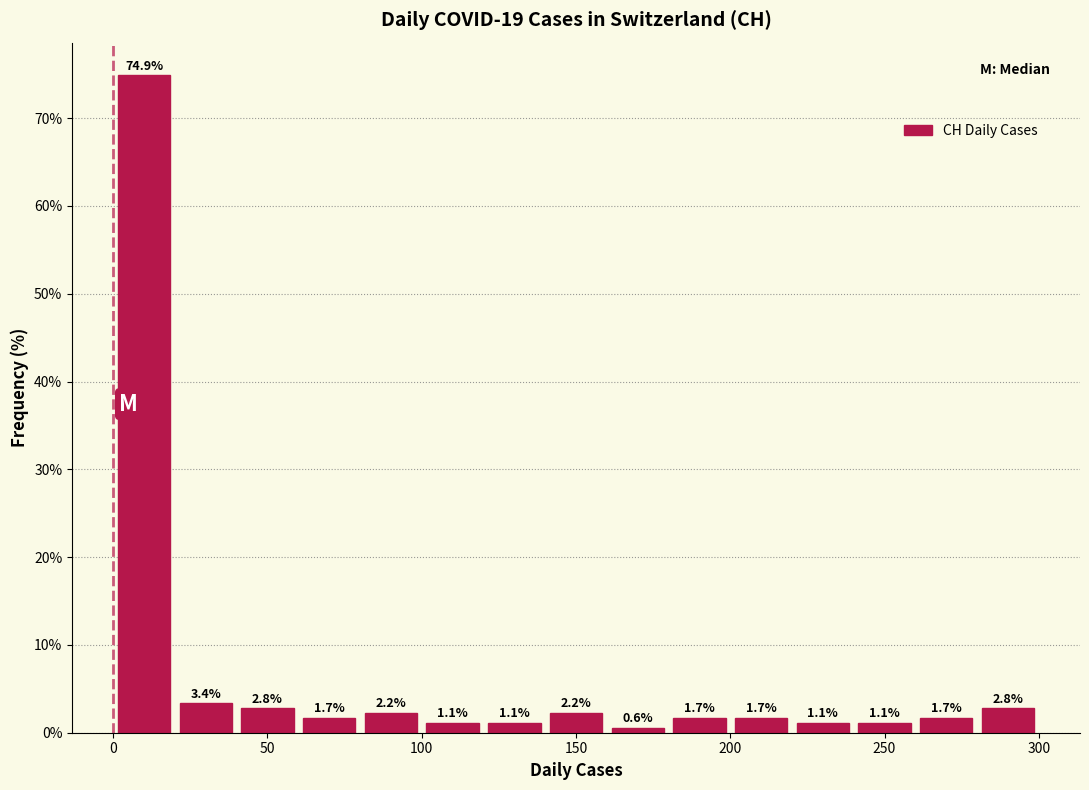

Reading left to right, list every bar in this chart as the range it spans on the x-axis followed by its height.

0 to 20: 74.9
20 to 40: 3.4
40 to 60: 2.8
60 to 80: 1.7
80 to 100: 2.2
100 to 120: 1.1
120 to 140: 1.1
140 to 160: 2.2
160 to 180: 0.6
180 to 200: 1.7
200 to 220: 1.7
220 to 240: 1.1
240 to 260: 1.1
260 to 280: 1.7
280 to 300: 2.8